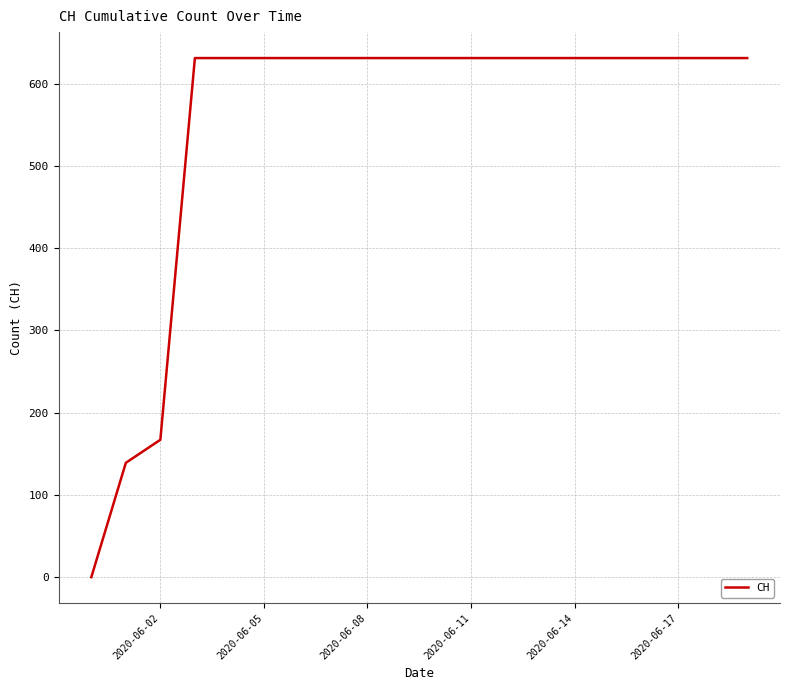

What is the greatest value displayed?

631